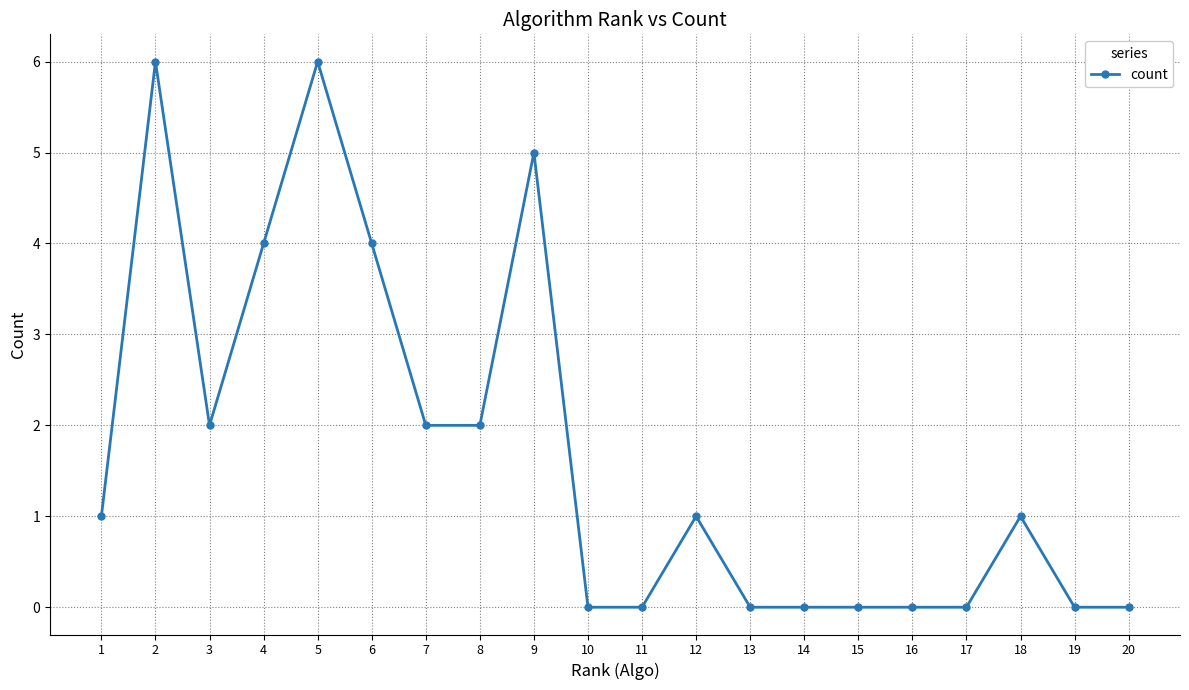

The chart shows a value of 1 at 7. True or false?

False